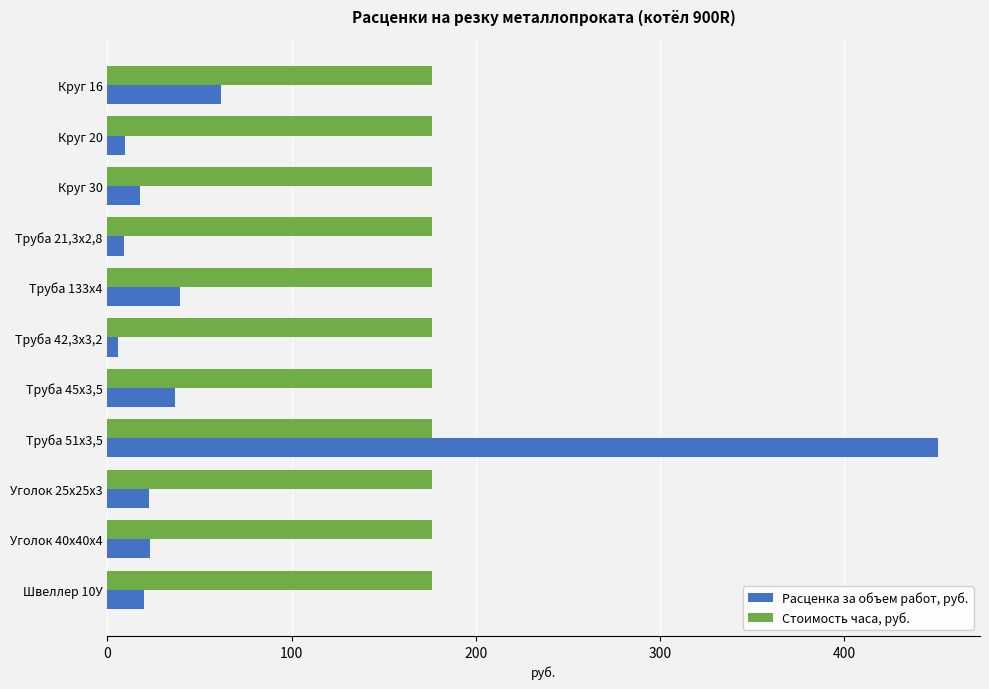

At which category is the sum across all series the highest?

Труба 51х3,5